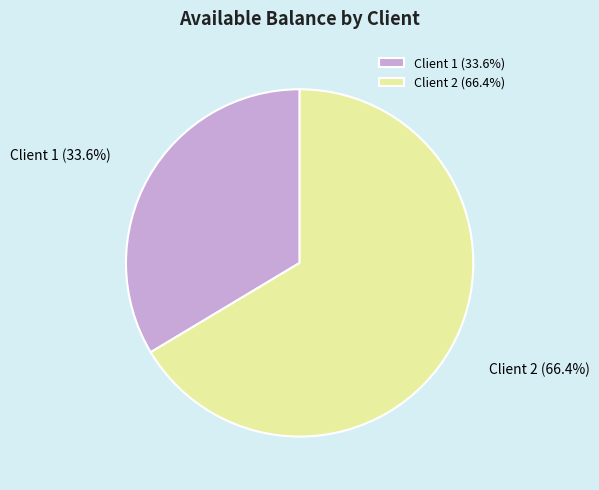

How many segments does this pie chart have?

2